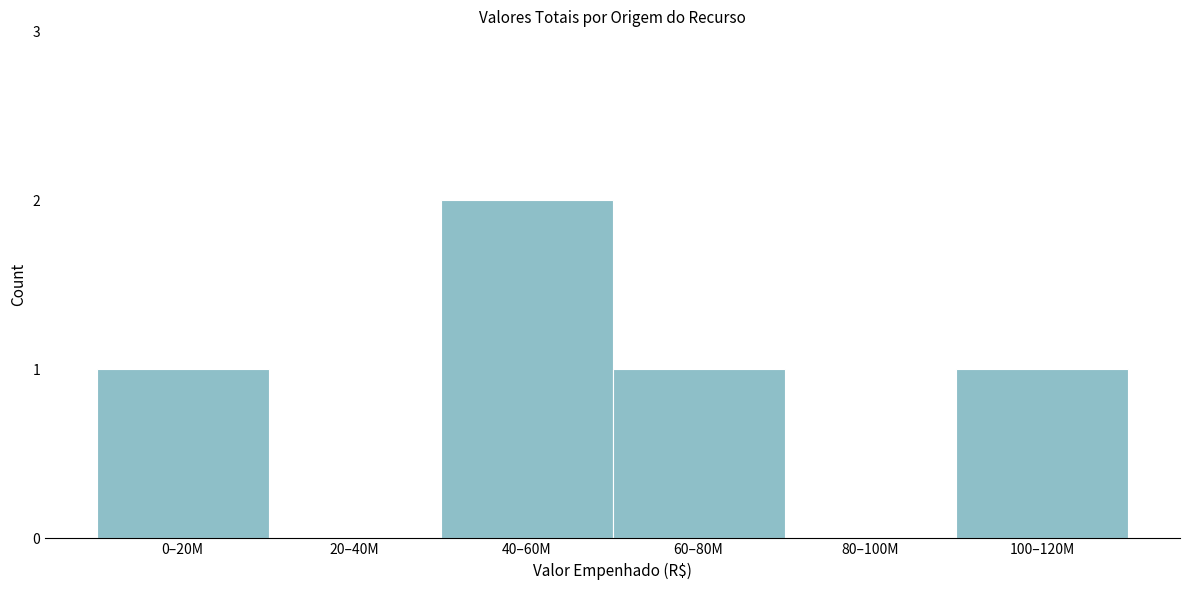

Reading right to left, list all the values displayed in this chart.

100–120M=1	80–100M=0	60–80M=1	40–60M=2	20–40M=0	0–20M=1